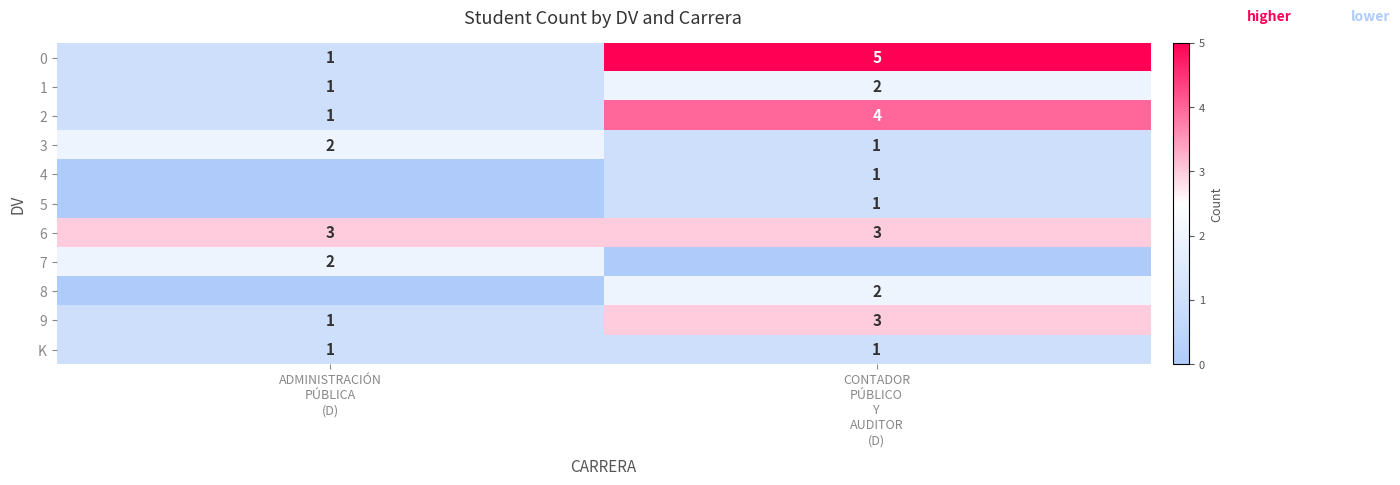

List the labels in order of 4 value, largest first.

CONTADOR PÚBLICO Y AUDITOR (D), ADMINISTRACIÓN PÚBLICA (D)